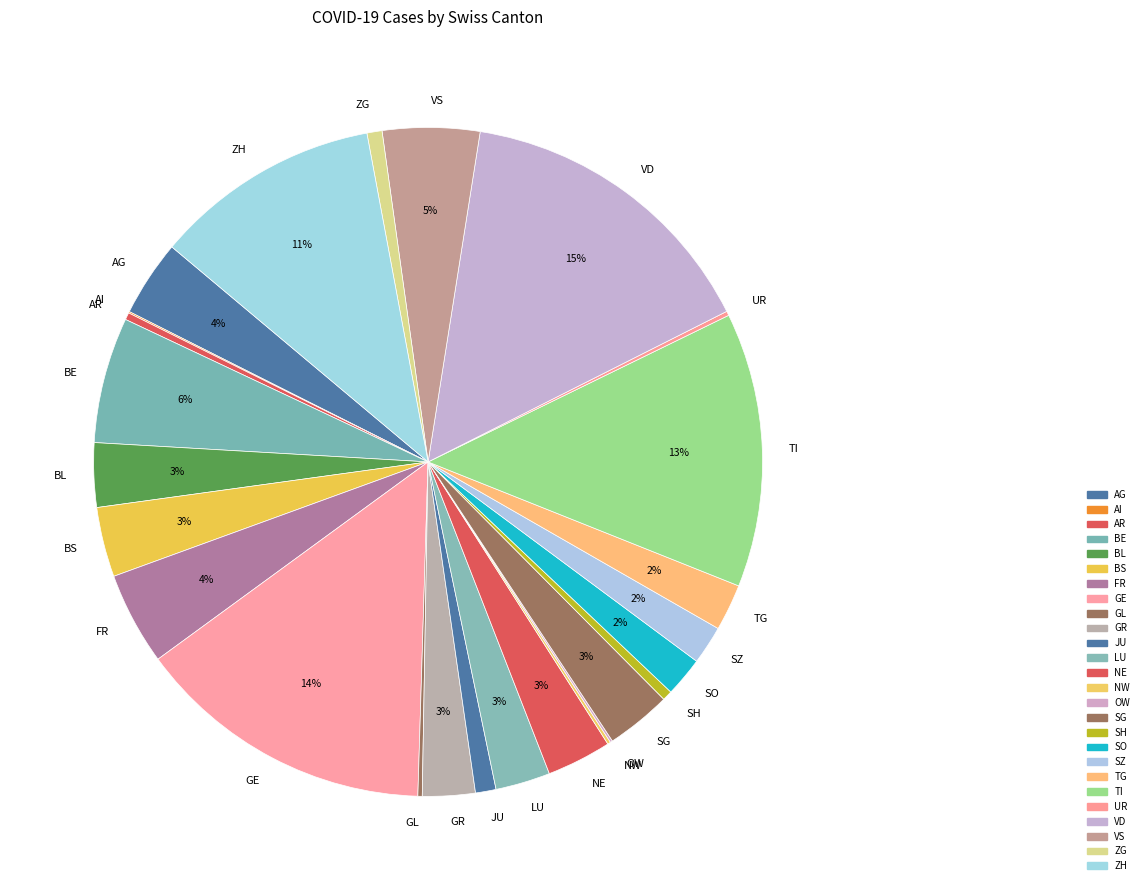

Does ZH account for over 50% of the chart?

No